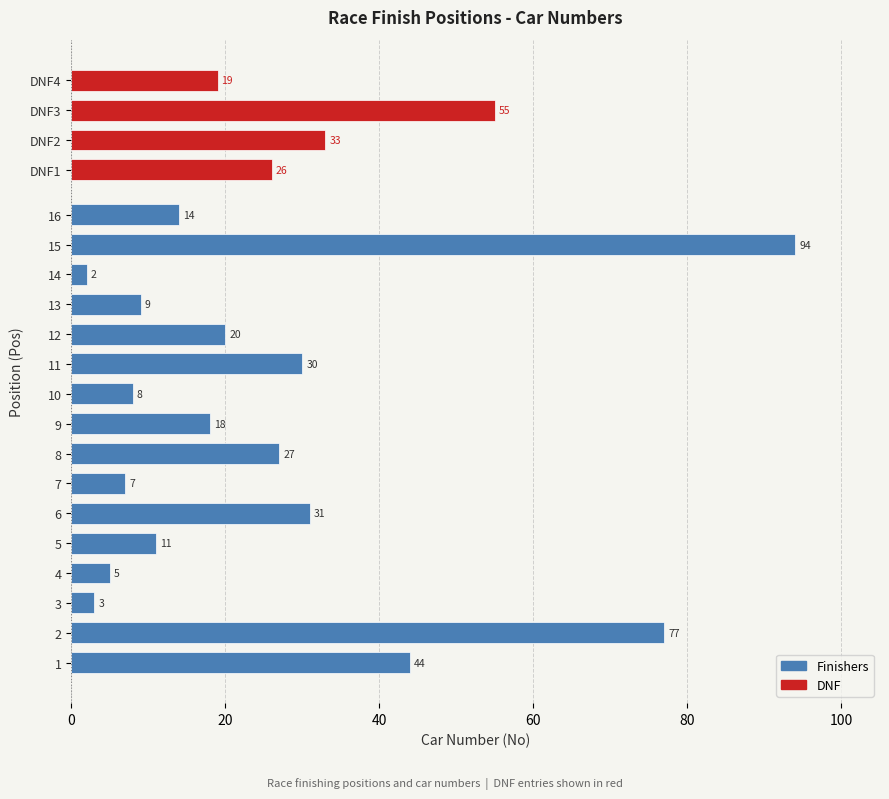

What is the change in value from 8 to 15?

+67